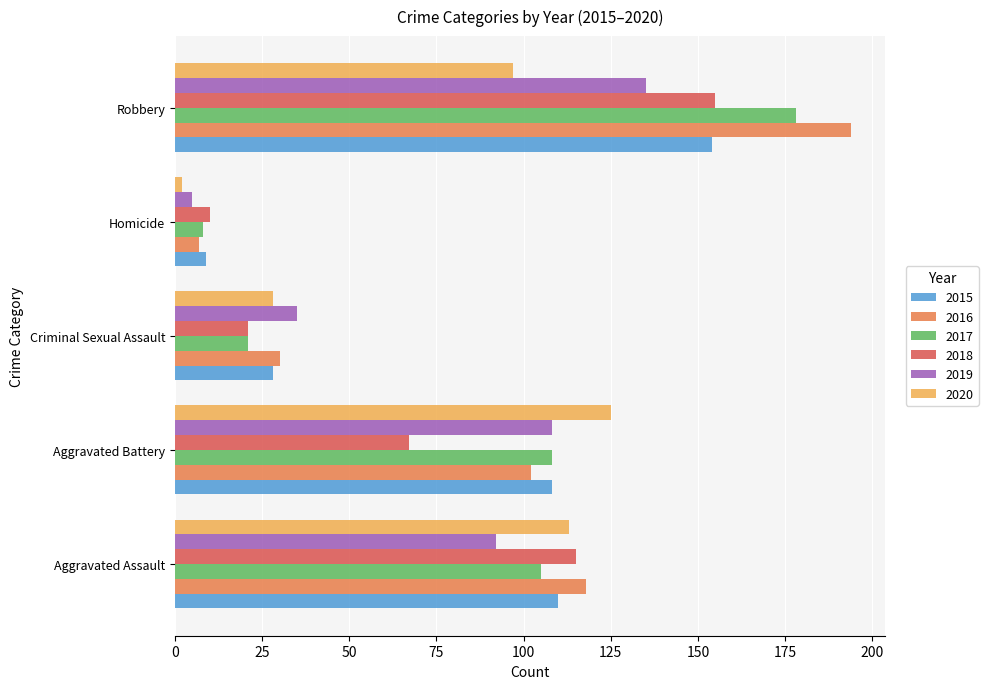

At how many categories does at least one series exceed 183?

1